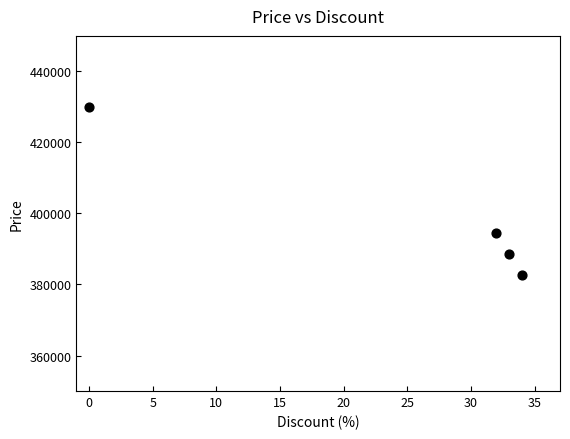

What is the average Y value?

398950